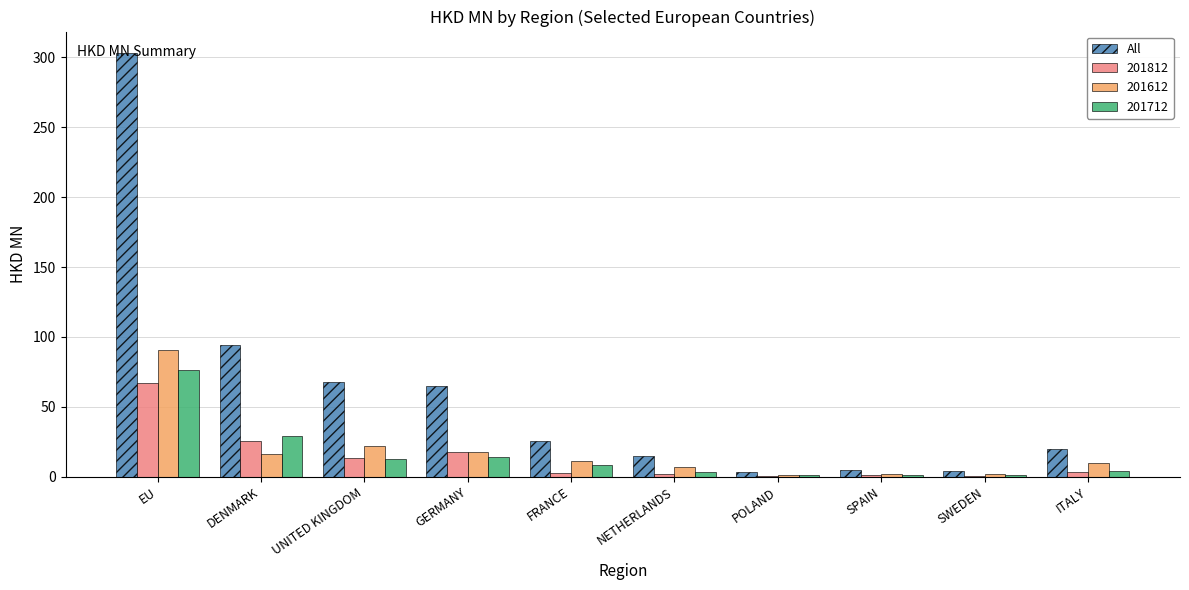

What is the maximum value shown in the chart?

303.3